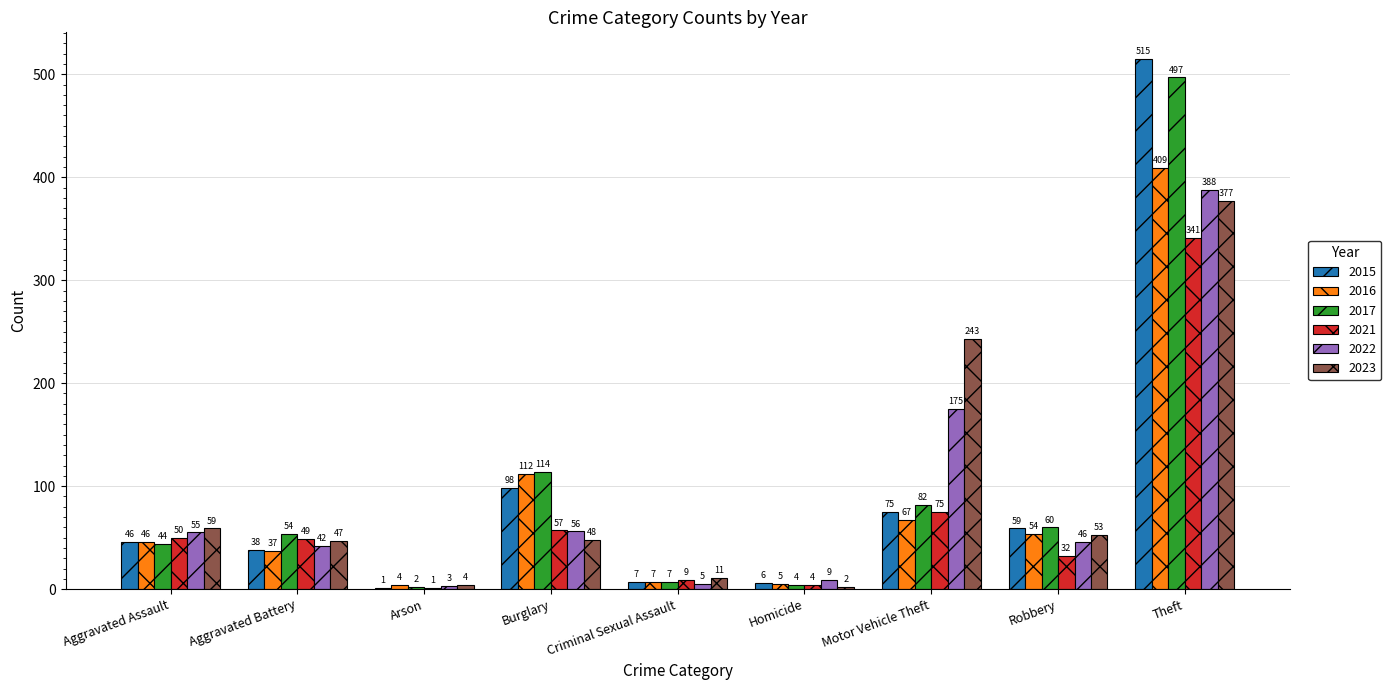

What is the greatest value displayed?

515